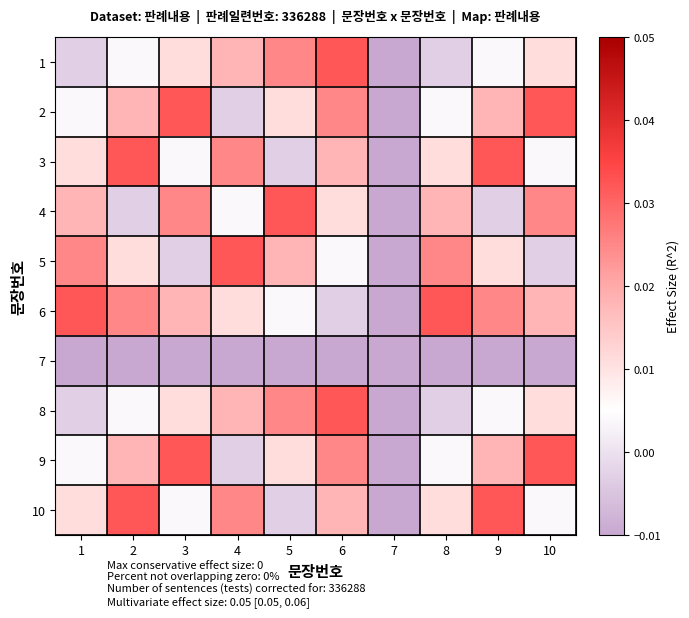

Which category has the highest value across all series?

6